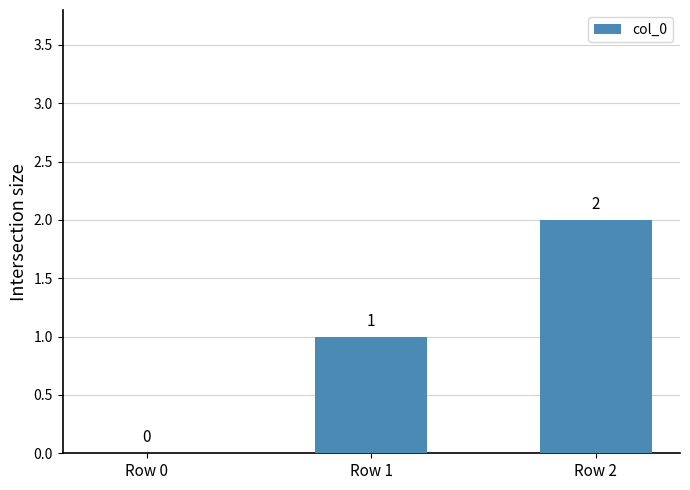

Is it true that the value at Row 1 is 1?

True